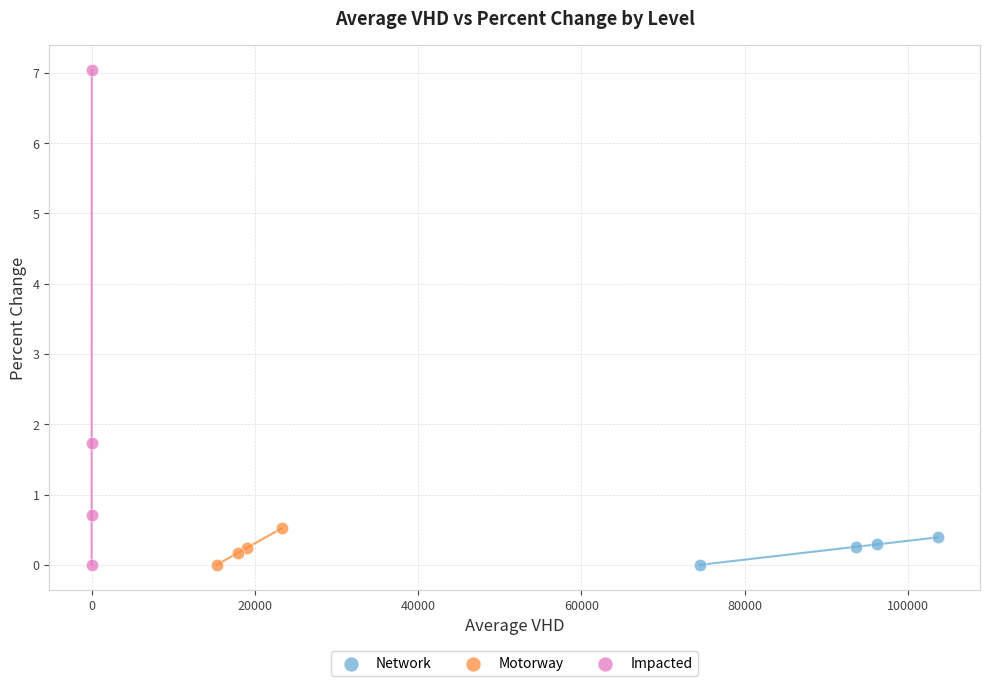

Which series contains the highest Y value?

Impacted